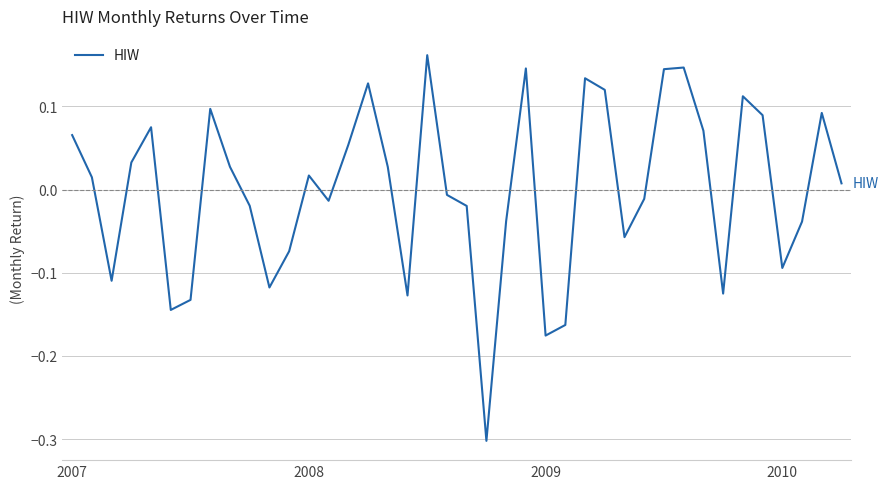

What is the minimum value shown in the chart?

-0.3